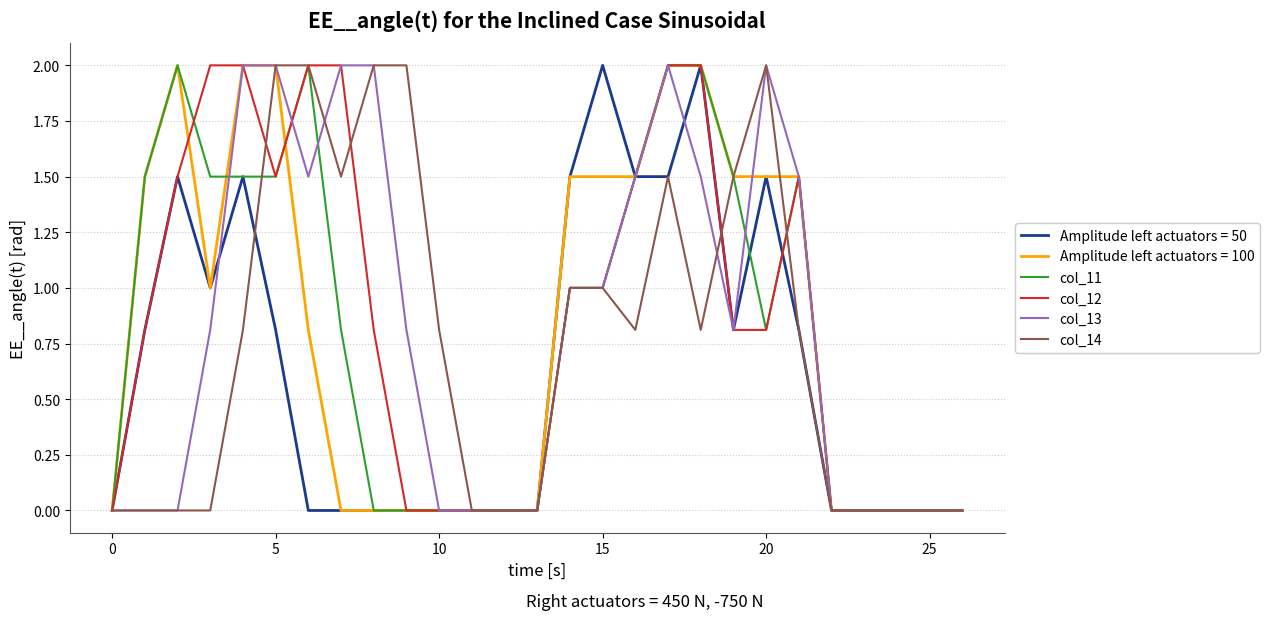

What is the maximum value for col_12?

2.0